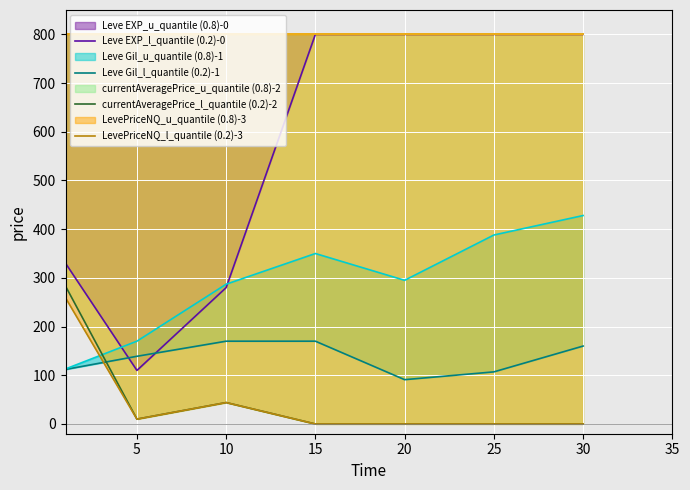

Which series changed the most between 10 and 25?

Leve EXP_l_quantile (0.2)-0